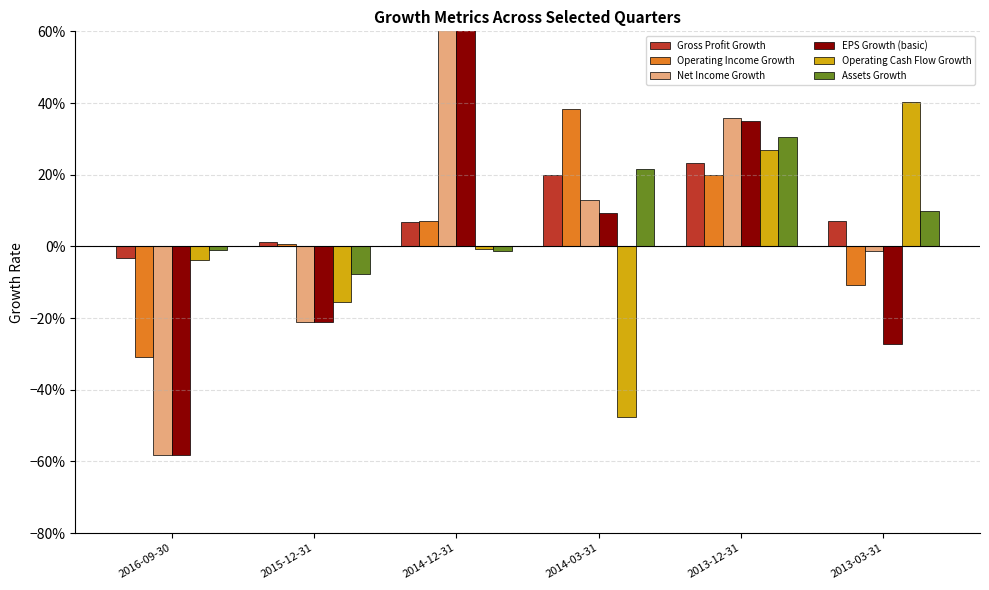

Between 2015-12-31 and 2016-09-30, which is larger?

2015-12-31